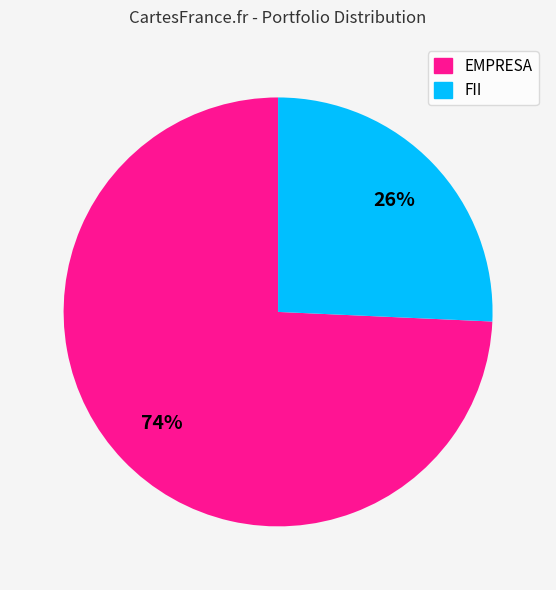

To the nearest percent, what percentage of the pie is FII?

26%